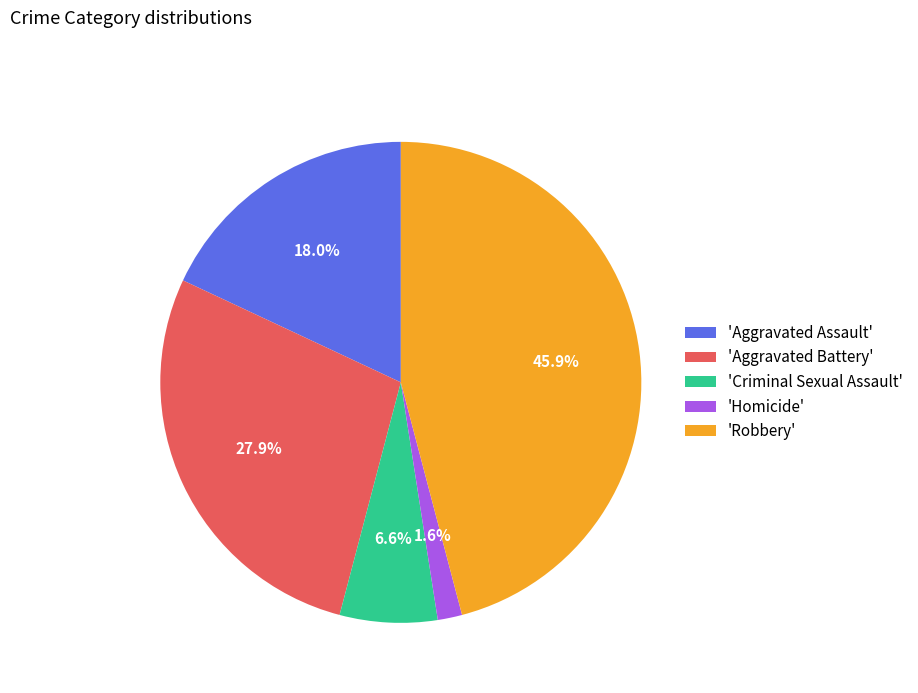

What portion of the pie excludes 'Aggravated Battery'?

72.1%